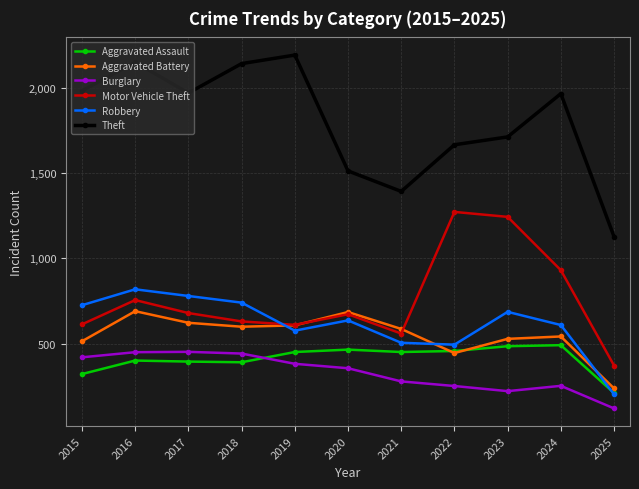

What is the minimum value for Aggravated Assault?

212